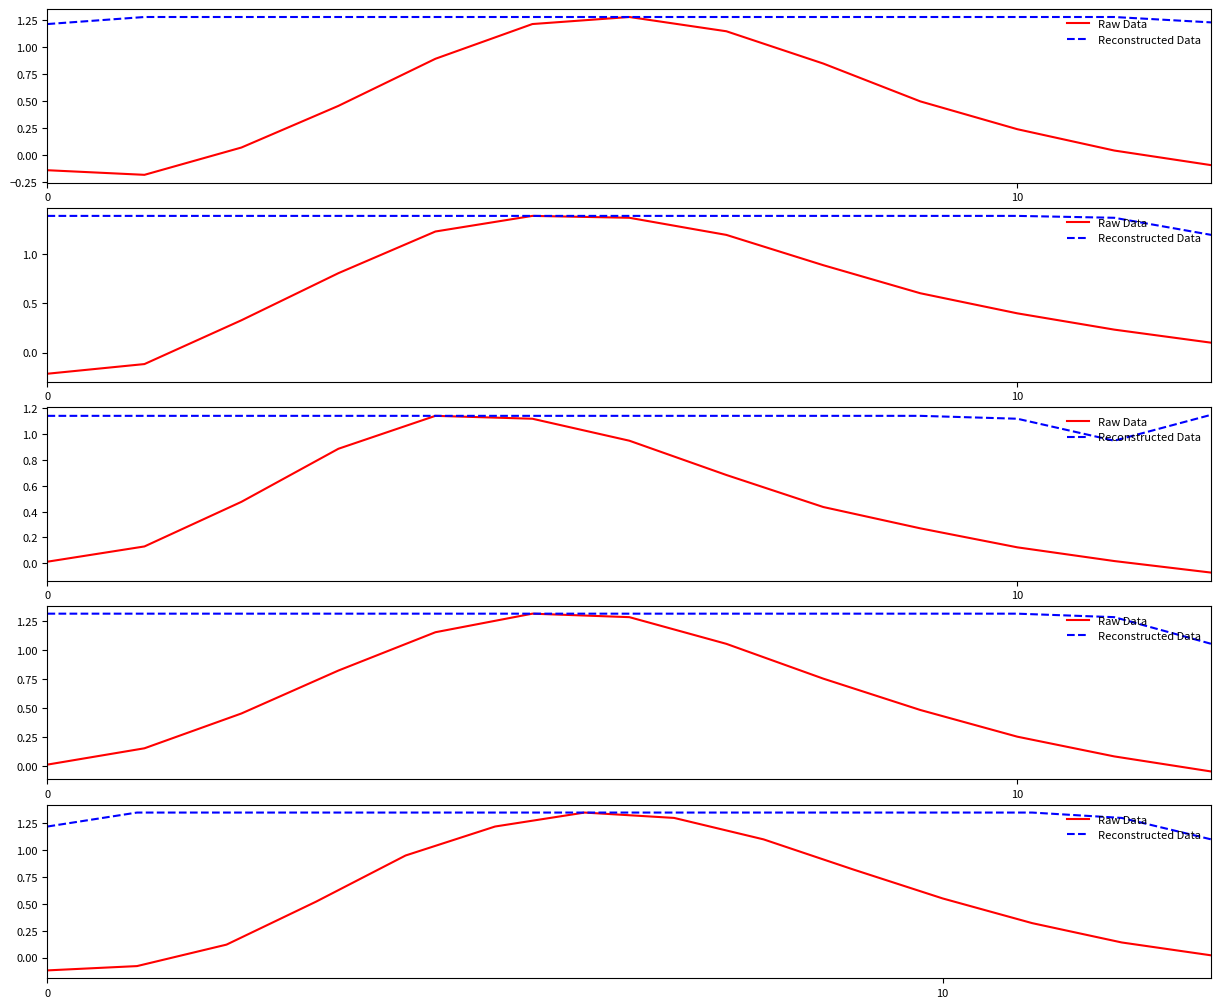

The Reconstructed Data series shows 1.4 at 6. True or false?

True